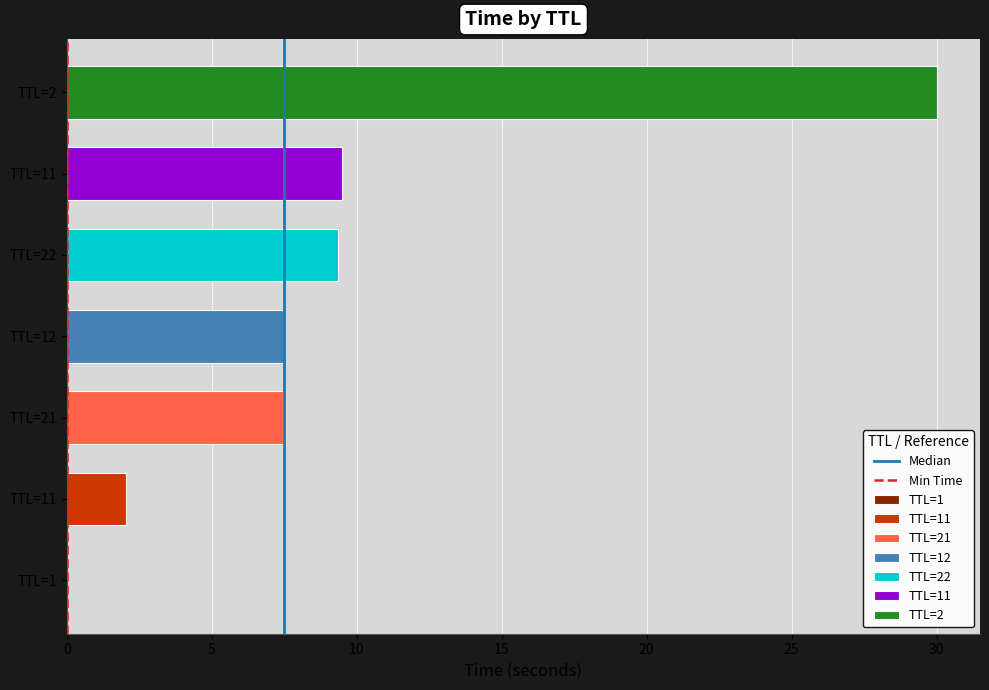

How many positive values does the Median series have?

1